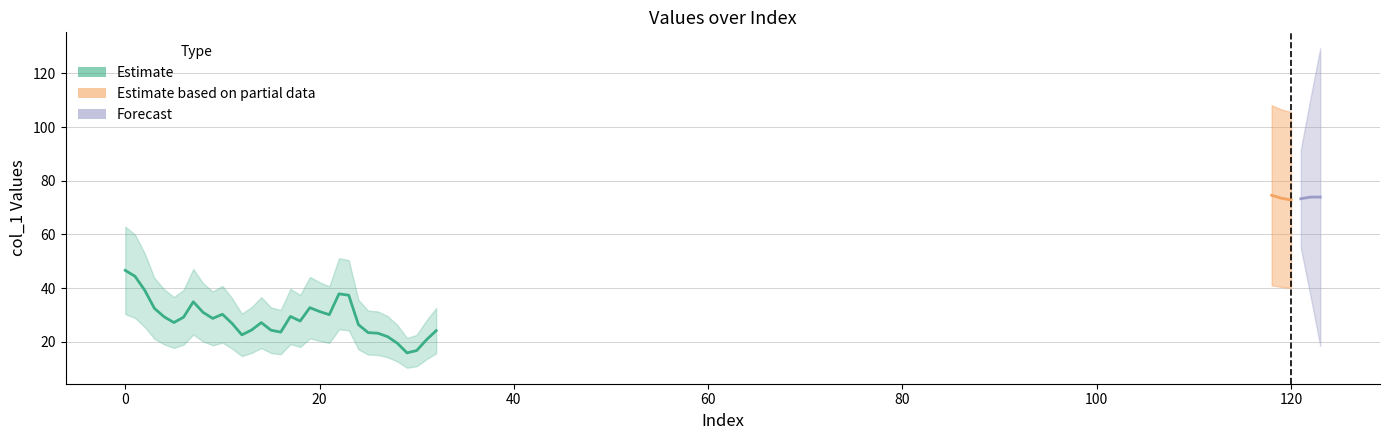

What is the smallest value displayed?

15.8